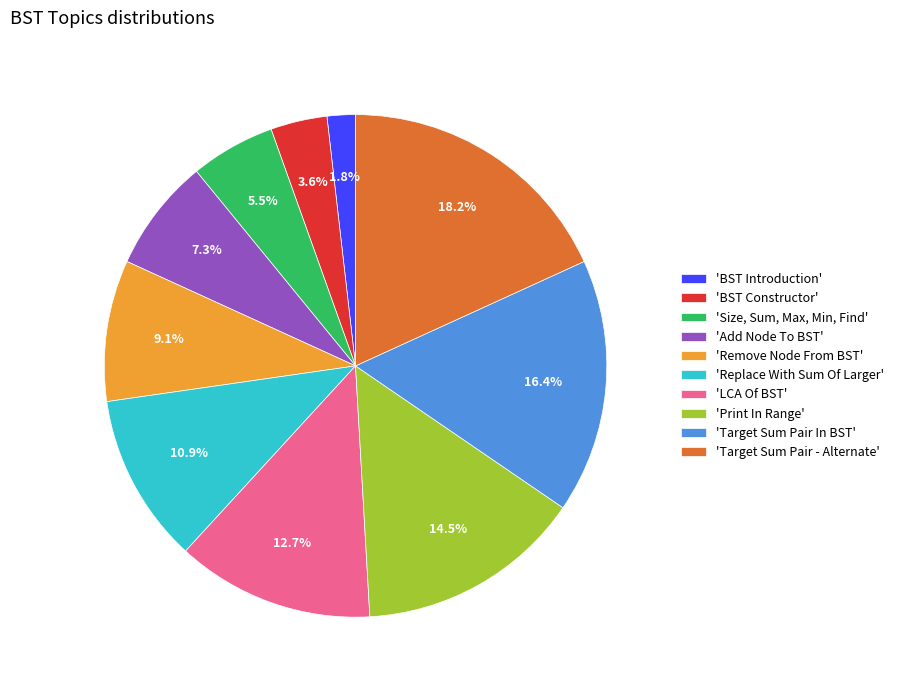

What is the largest slice in the pie chart?

'Target Sum Pair - Alternate'